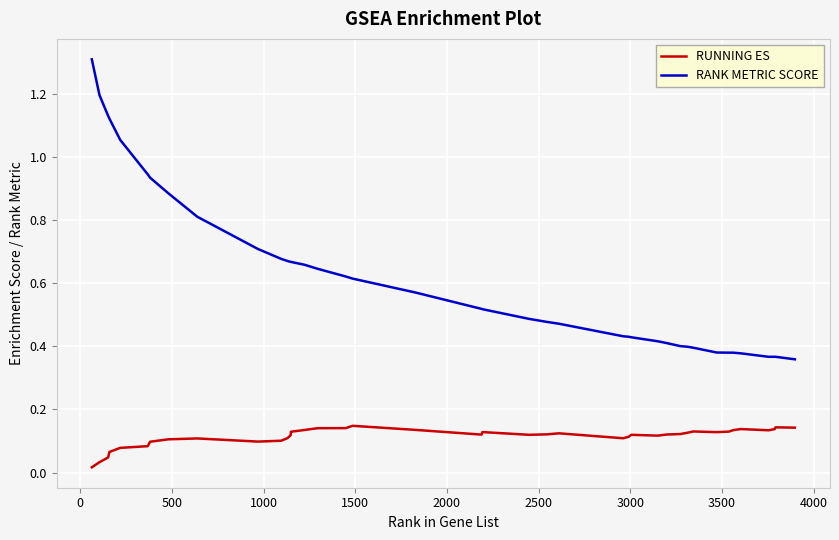

What is the maximum value shown in the chart?

1.3